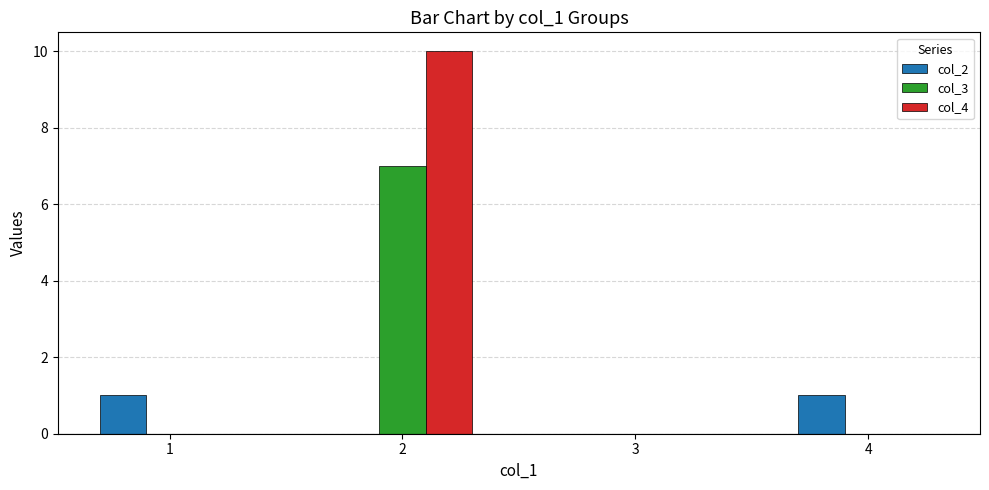

Which series has the largest total across all categories?

col_4